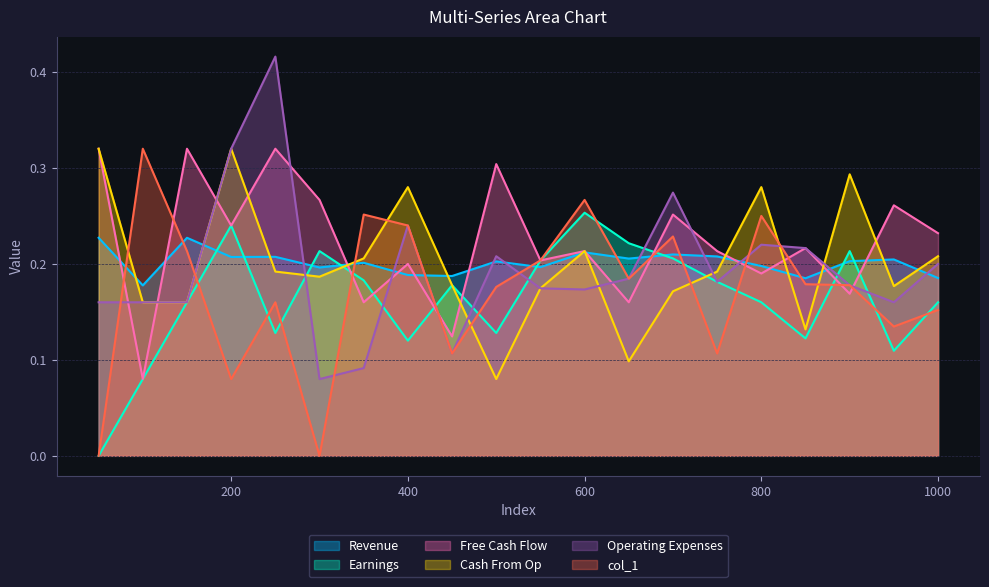

List the series in order of their peak value, lowest first.

col_51, col_15, col_25, col_22, col_1, col_47